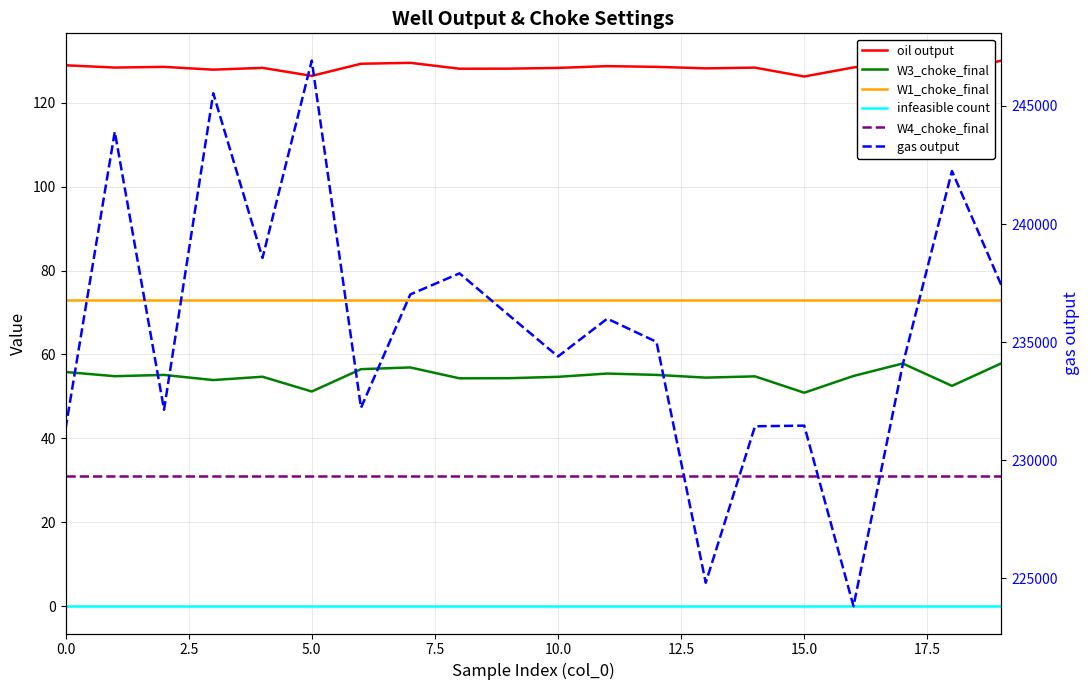

What is the label of the 11th point from the left?

10